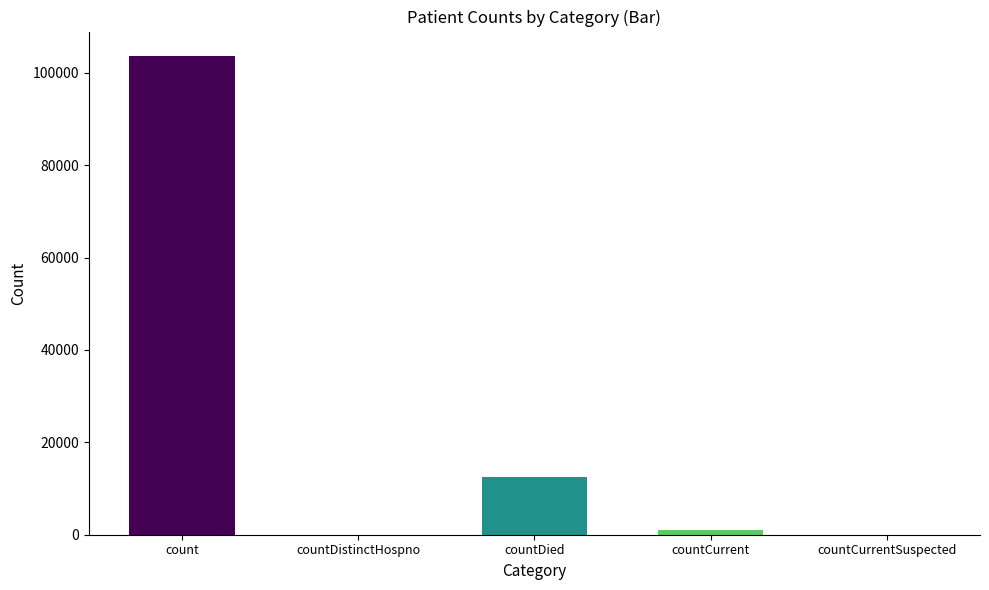

What is the maximum value shown in the chart?

103766